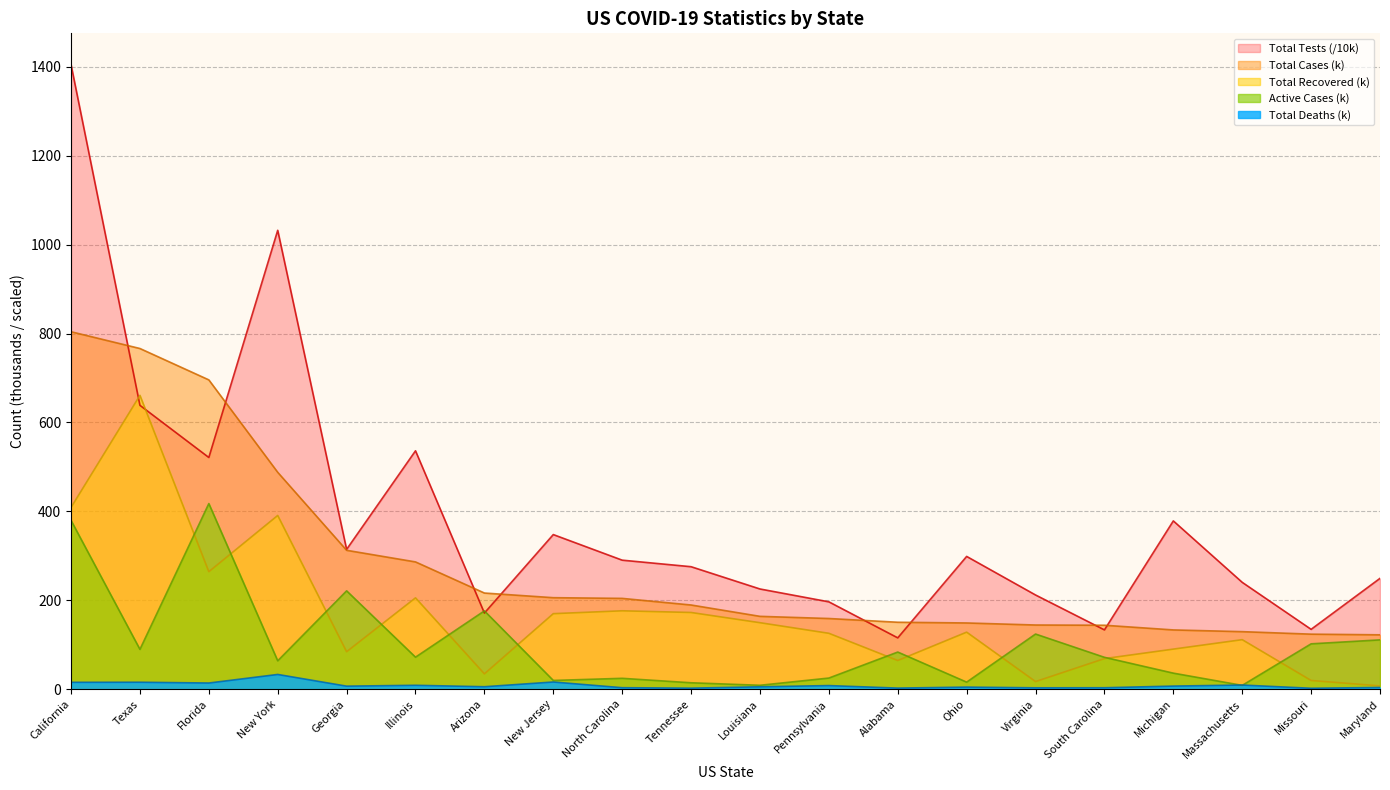

What is the approximate value of Total Tests at Florida?

521.3